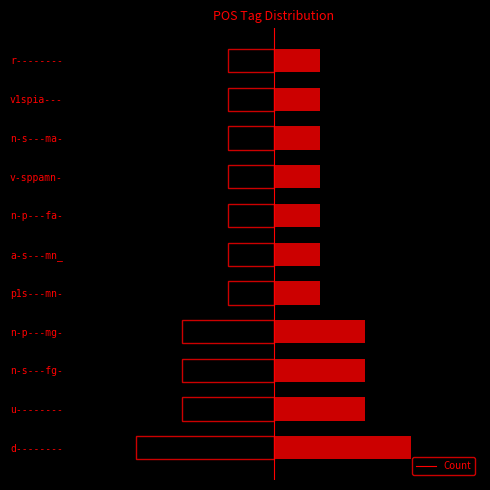

What is the difference between the maximum and minimum values?

2